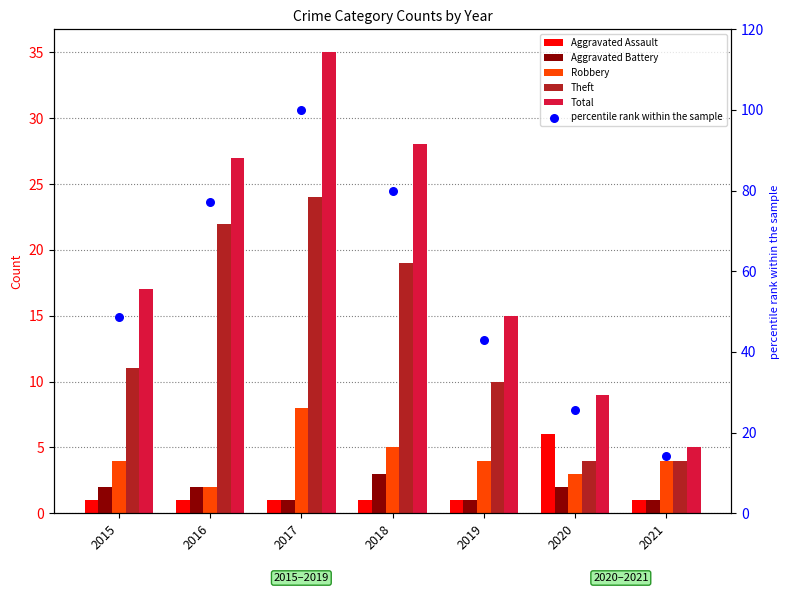

Which series has the largest total across all categories?

percentile rank within the sample